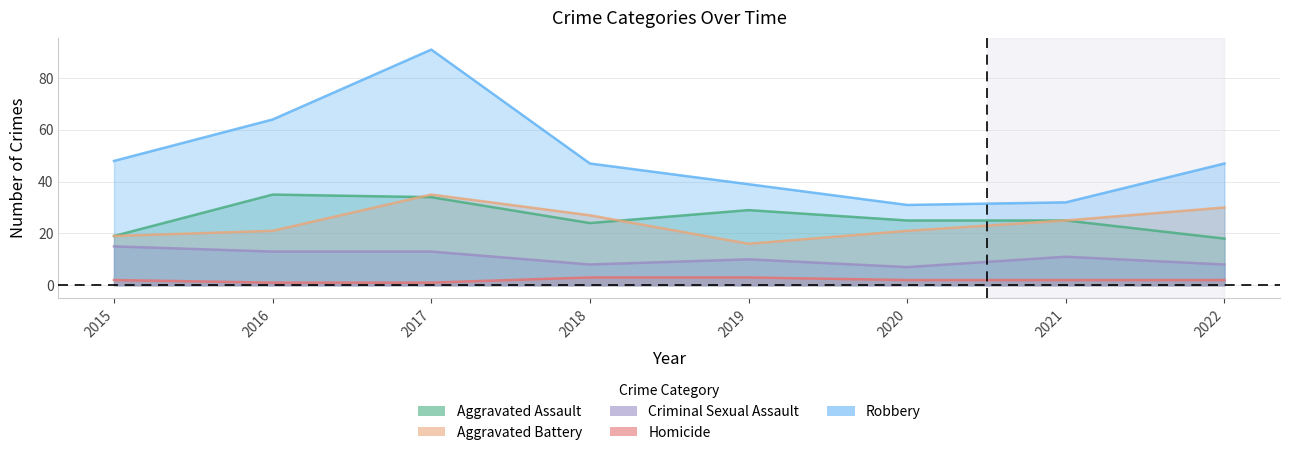

List the series in order of their peak value, highest first.

Robbery, Aggravated Assault, Aggravated Battery, Criminal Sexual Assault, Homicide